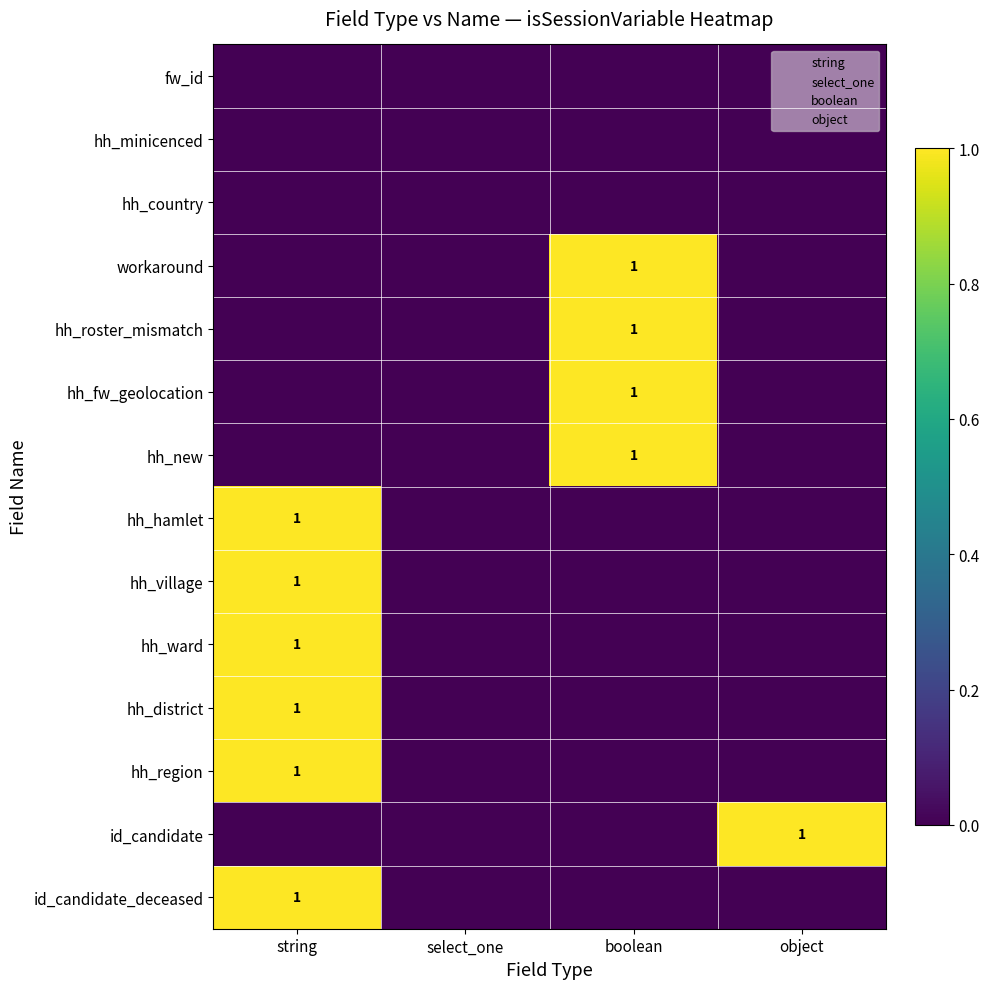

At which category does the chart reach its peak across all series?

boolean